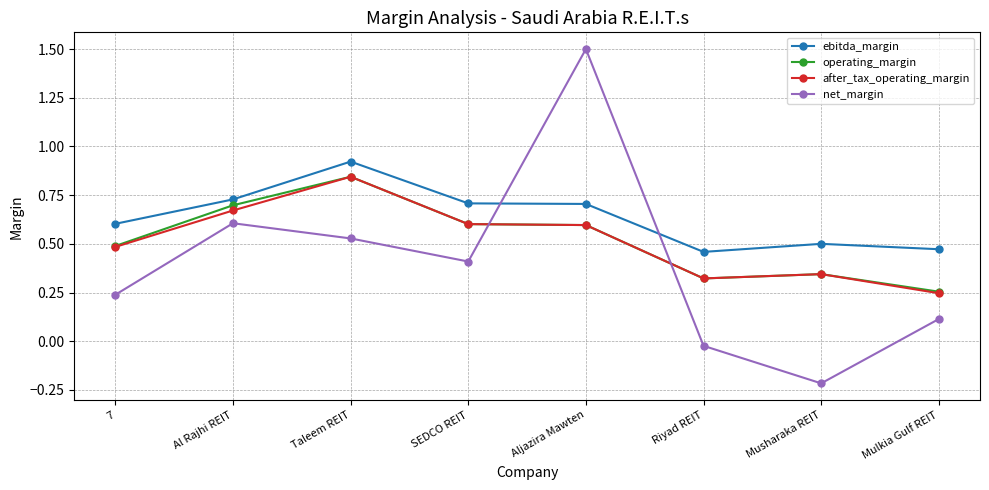

Which series has the largest range (max minus min)?

net_margin